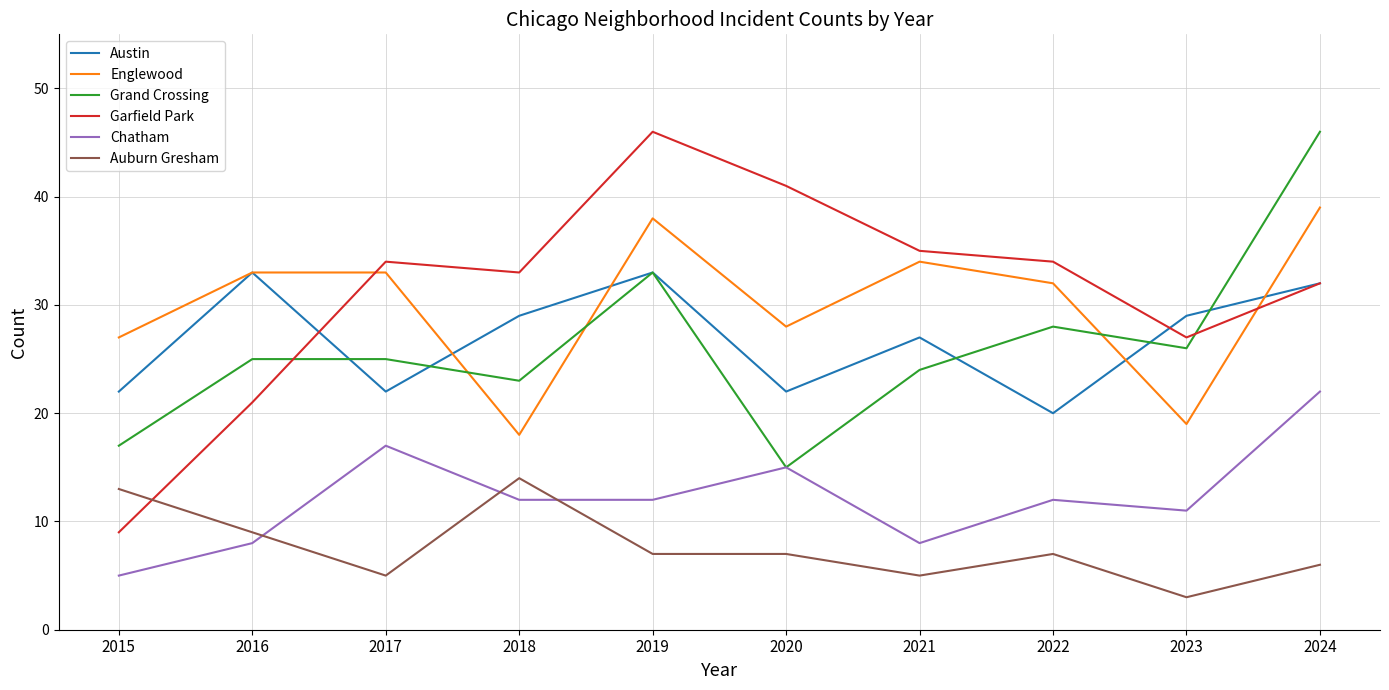

At which category is the sum across all series the highest?

2024